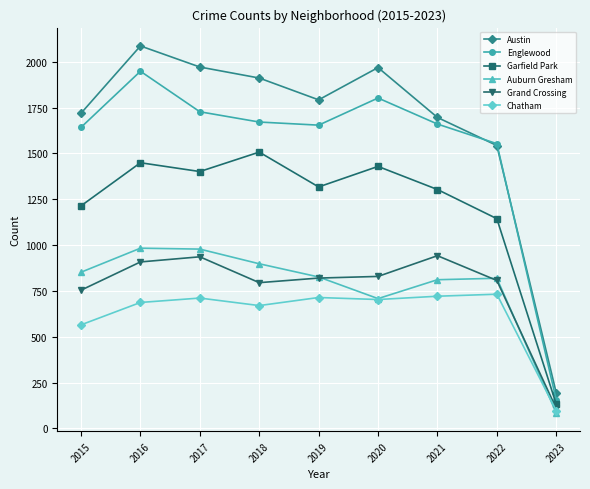

True or false: Garfield Park has a value of 132 at 2023.

True